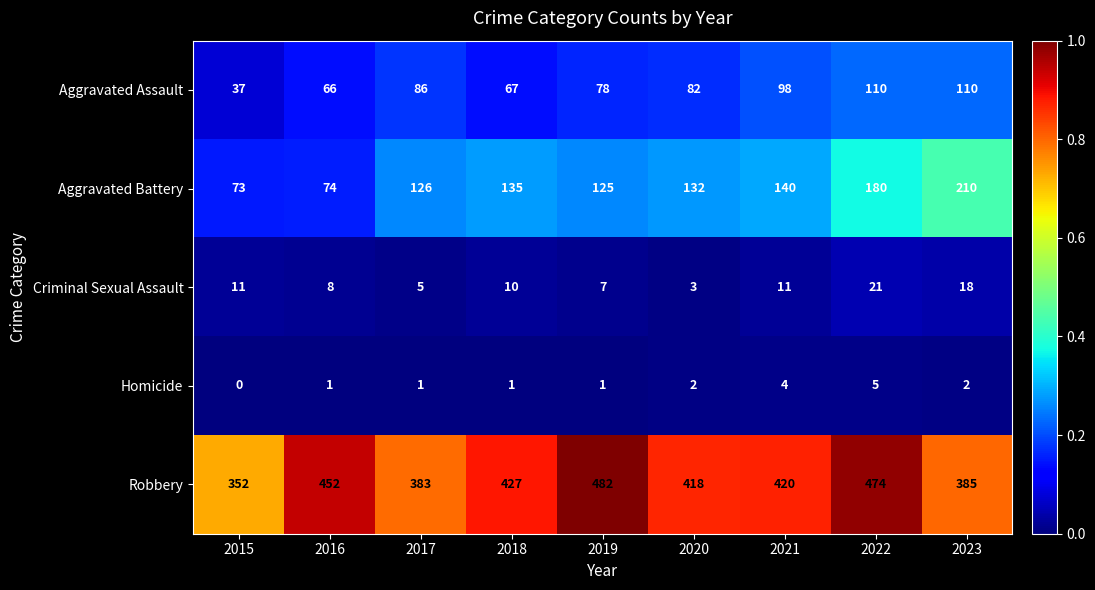

What is the total value across all series at 2015?

473